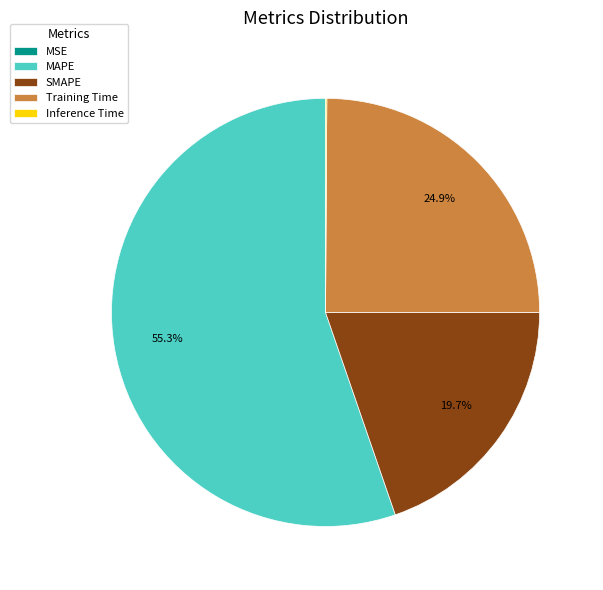

Approximately how many times larger is the value at MAPE compared to SMAPE?

2.8